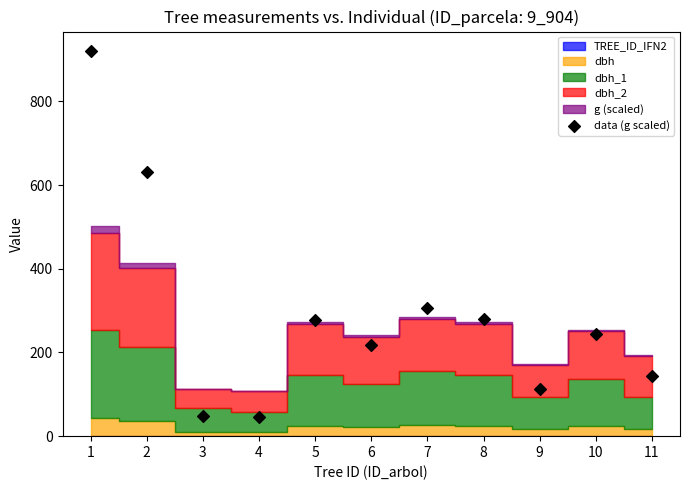

What Y value in the scatter plot is closest to 482?

631.3